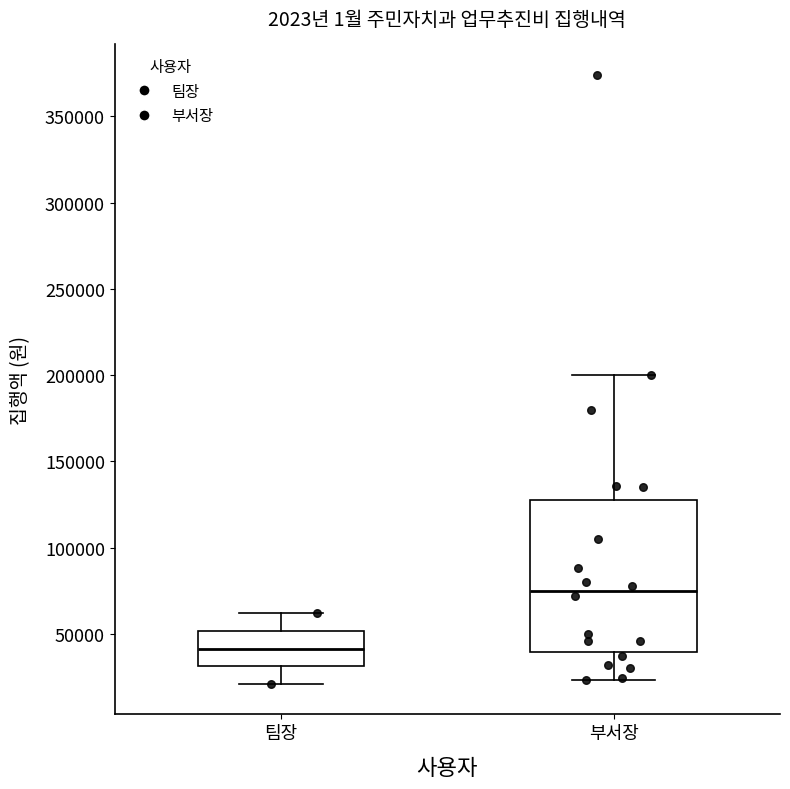

Reading left to right, read every box against the y-axis: the position of its median line, the range the box covers, and the ends of its whiskers. The values are not printed on the chart, so give them approximately, as read against the axis.

팀장: median 40000, box 30000 to 50000, whiskers 20000 to 60000
부서장: median 75000, box 40000 to 130000, whiskers 25000 to 200000